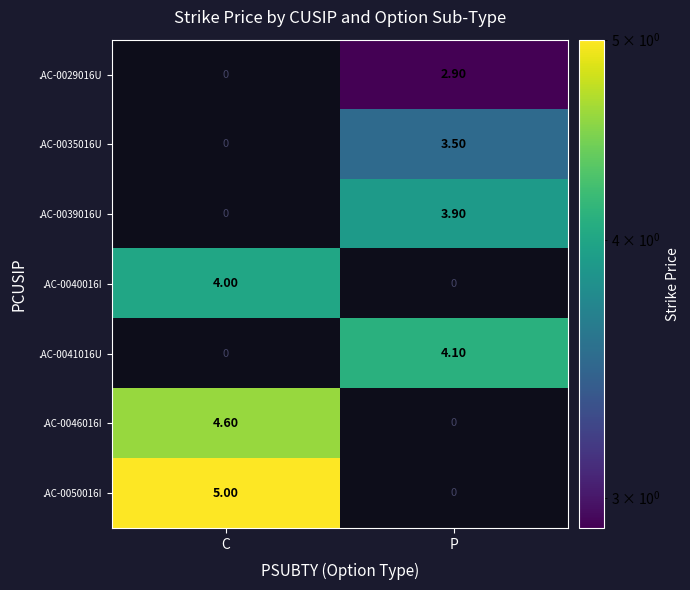

Count the number of categories in the chart.

2